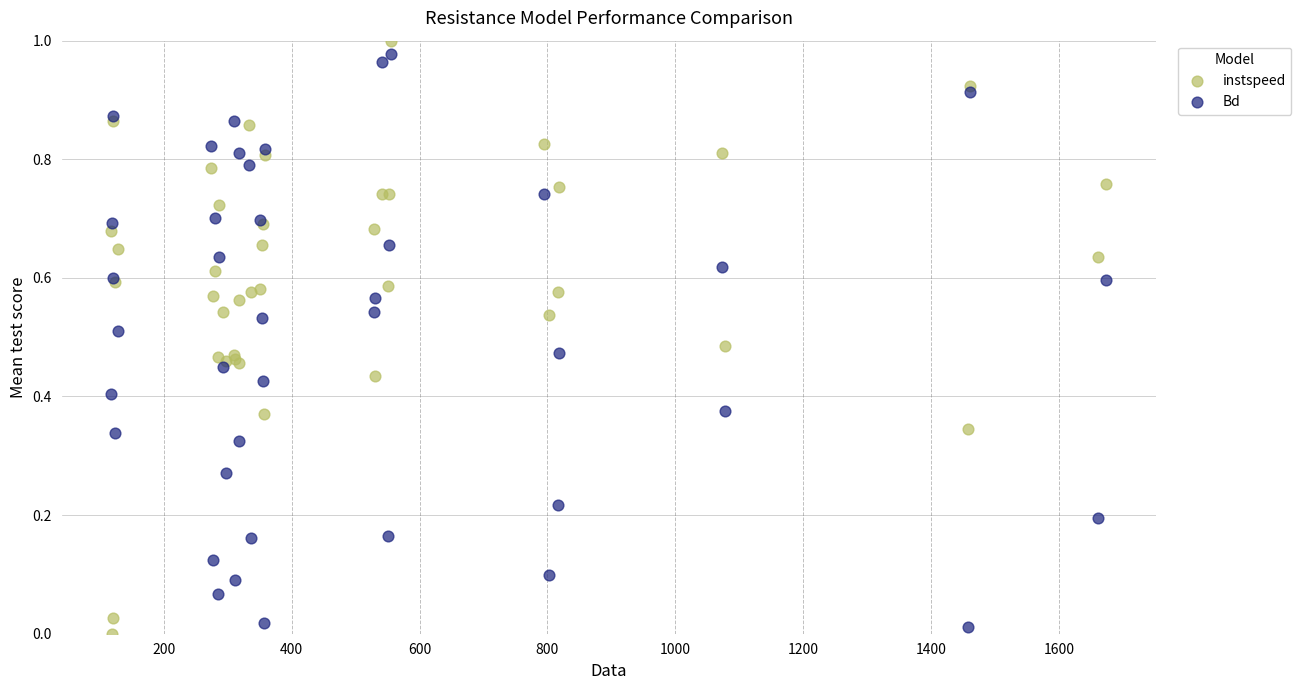

What is the X range (max minus min) for the scatter plot?

1556.0